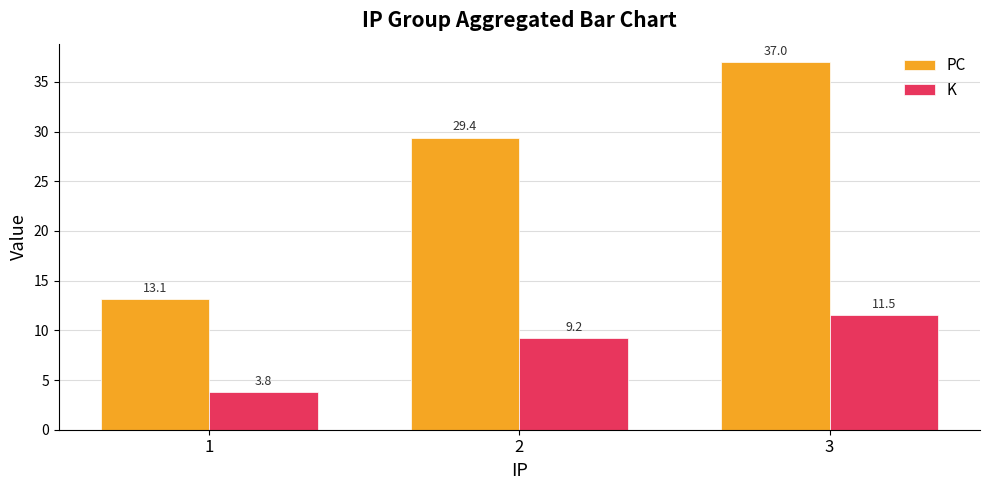

Which series has the largest total across all categories?

PC